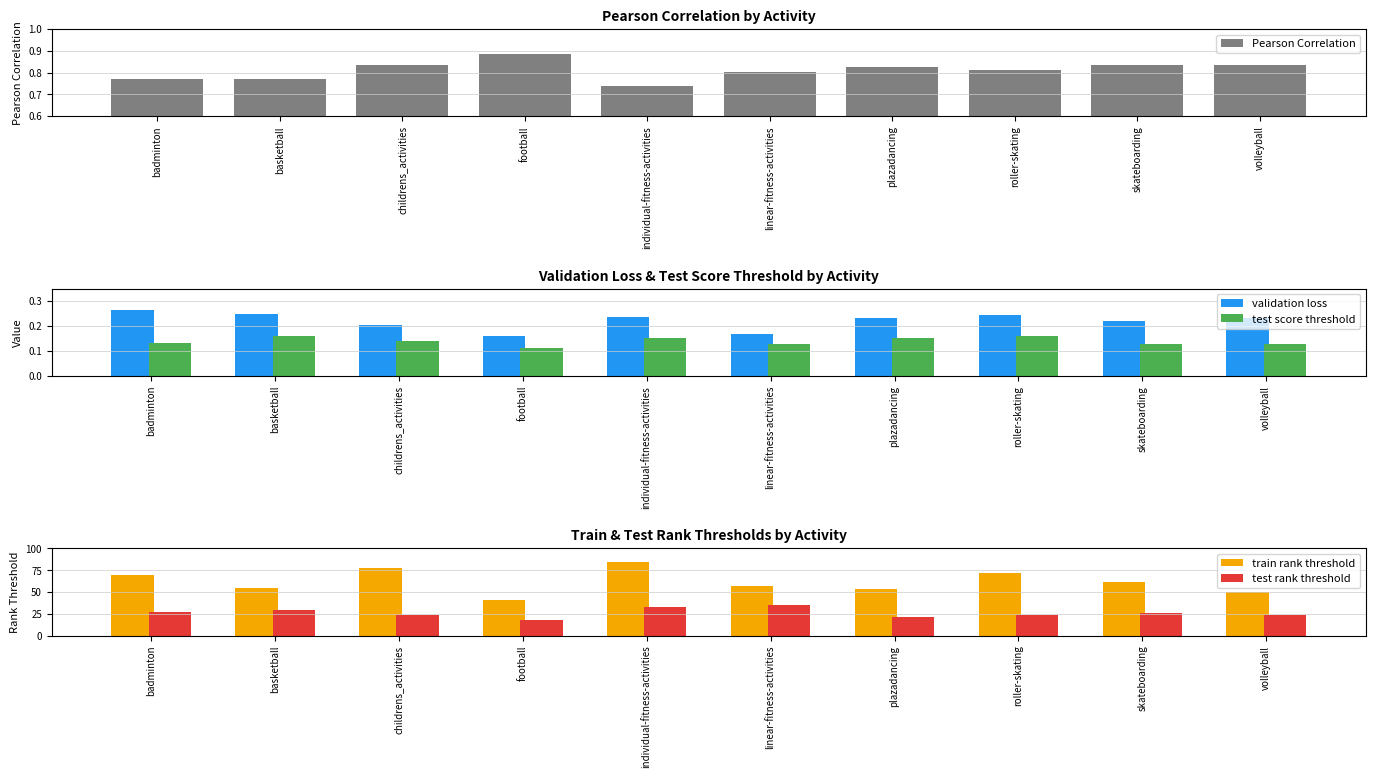

What position from the right is childrens_activities?

8